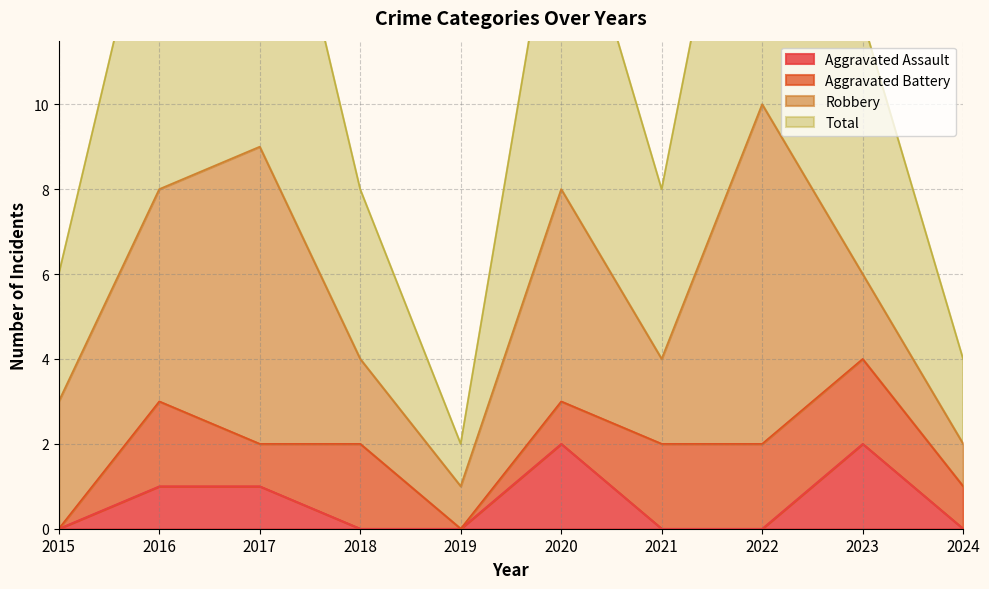

Is it true that Aggravated Assault equals 0 at 2024?

True